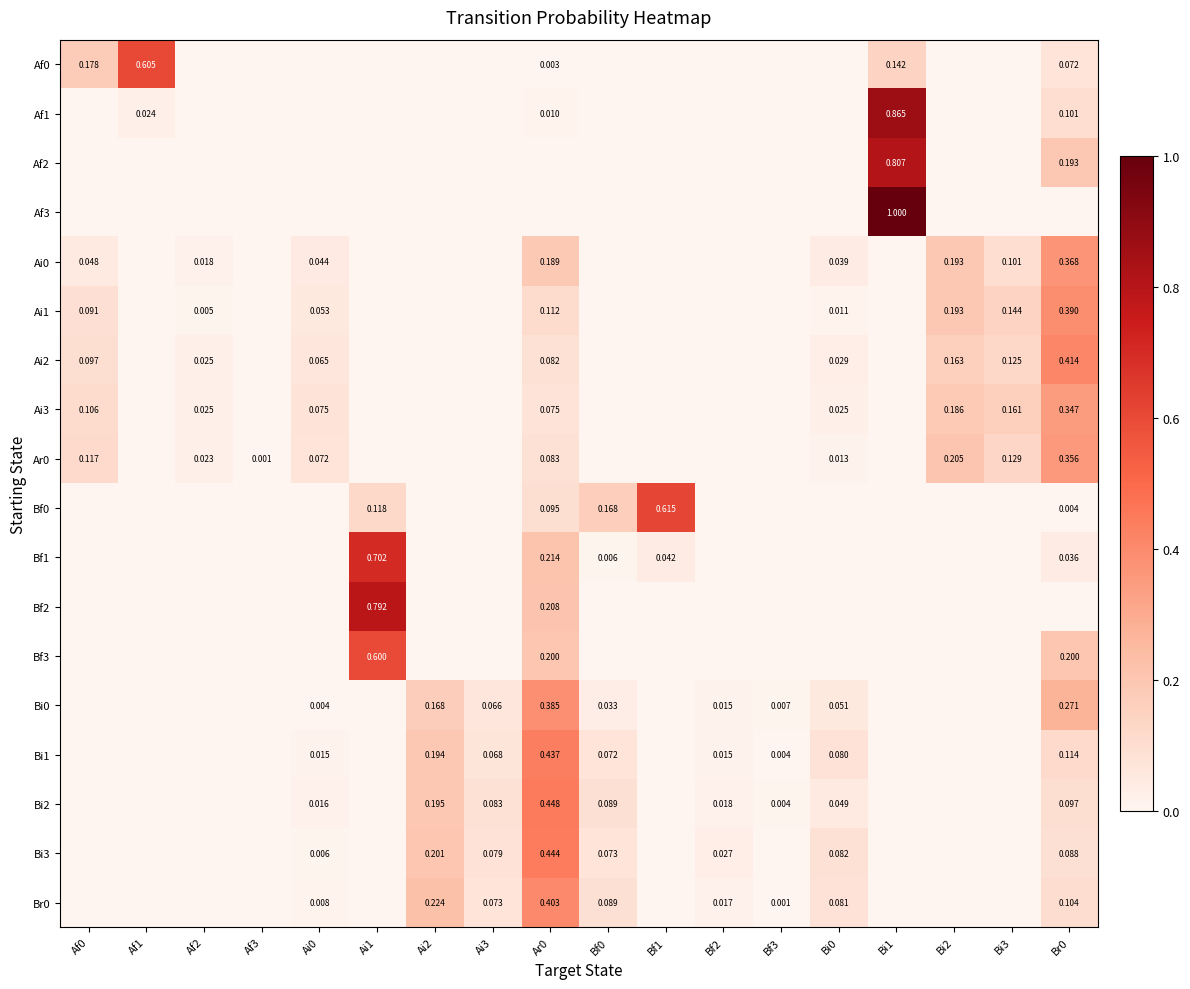

What is the greatest value displayed?

1.0